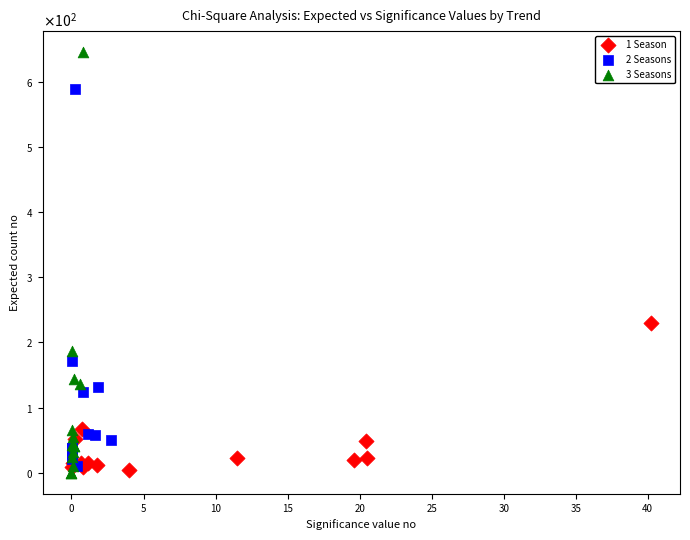

What are all the series names shown in the legend?

1 Season, 2 Seasons, 3 Seasons